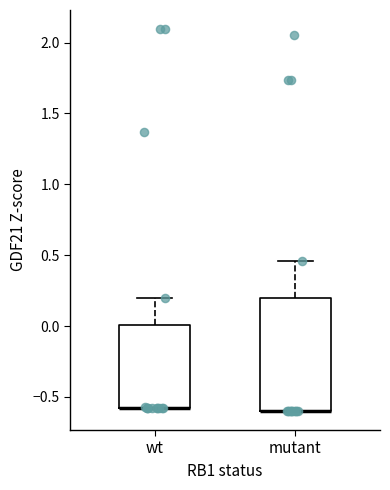

Which box is the tallest, from its lower edge to its upper edge?

mutant